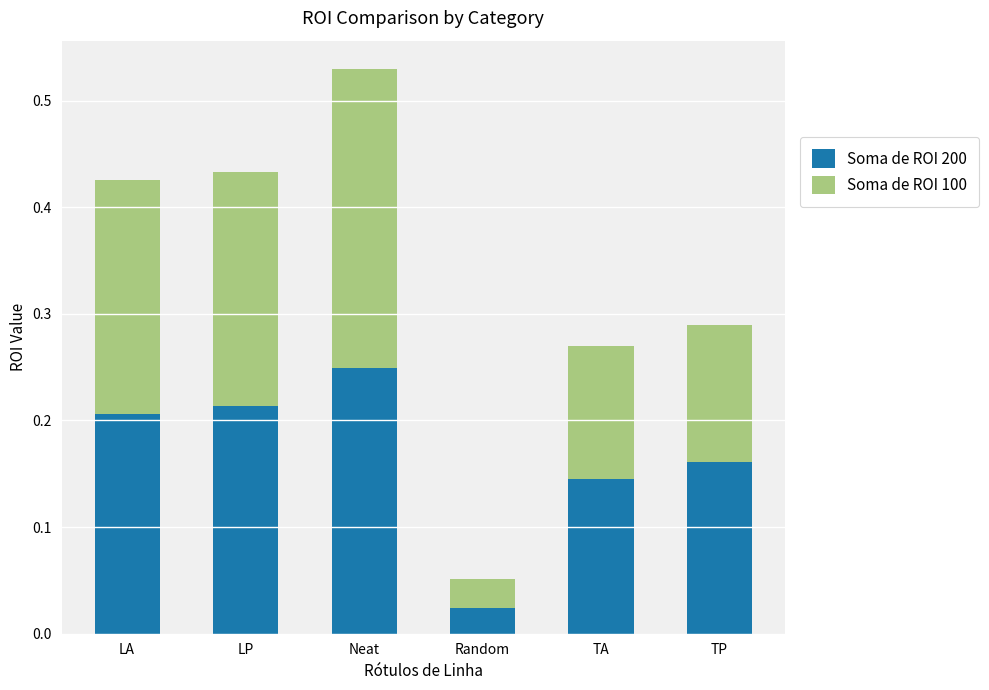

Are the bars grouped side by side (vs. stacked)?

No